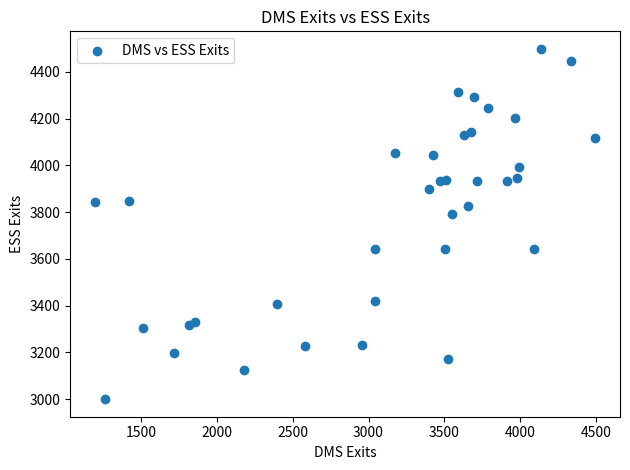

What is the range of X values (max minus min)?

3297